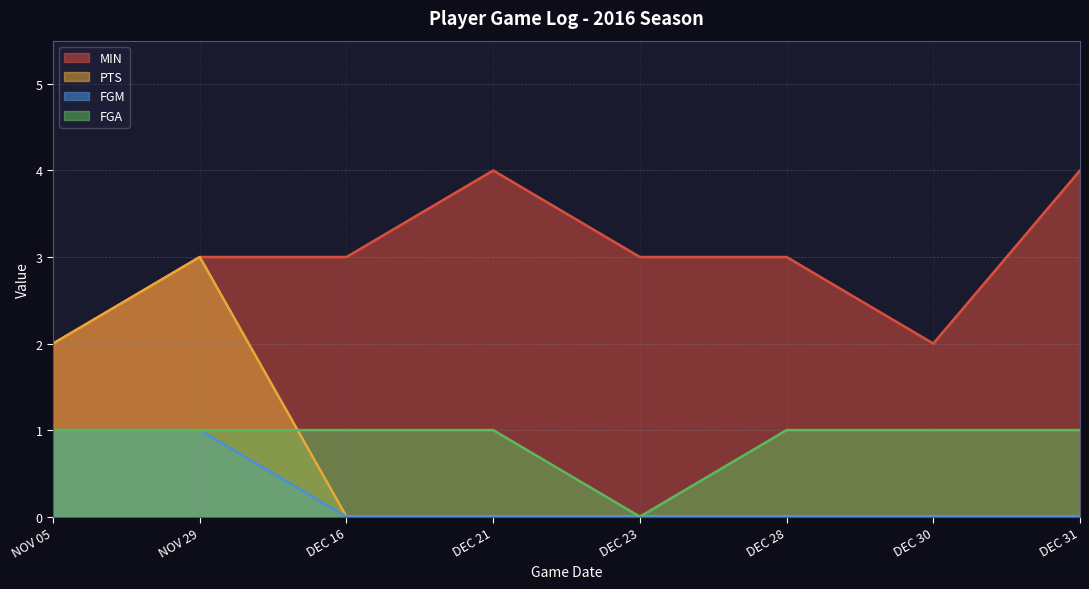

What are all the series names shown in the legend?

MIN, PTS, FGM, FGA